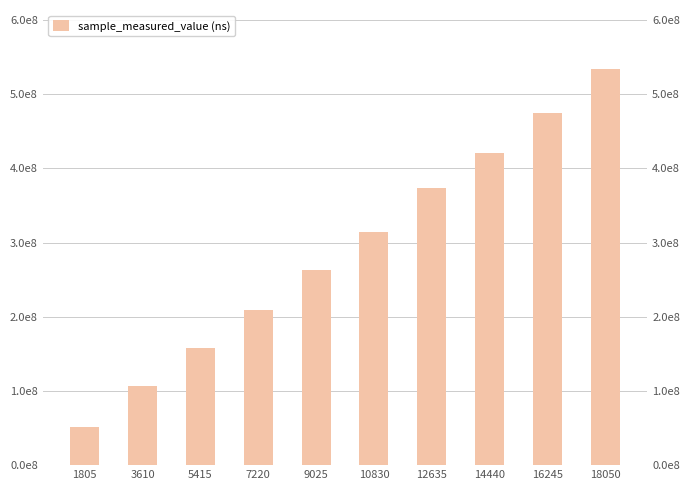

Reading left to right, list all the values displayed in this chart.

52009080	106026319	157607348	208761256	262461138	314845262	373153520	420512222	475059014	533421304